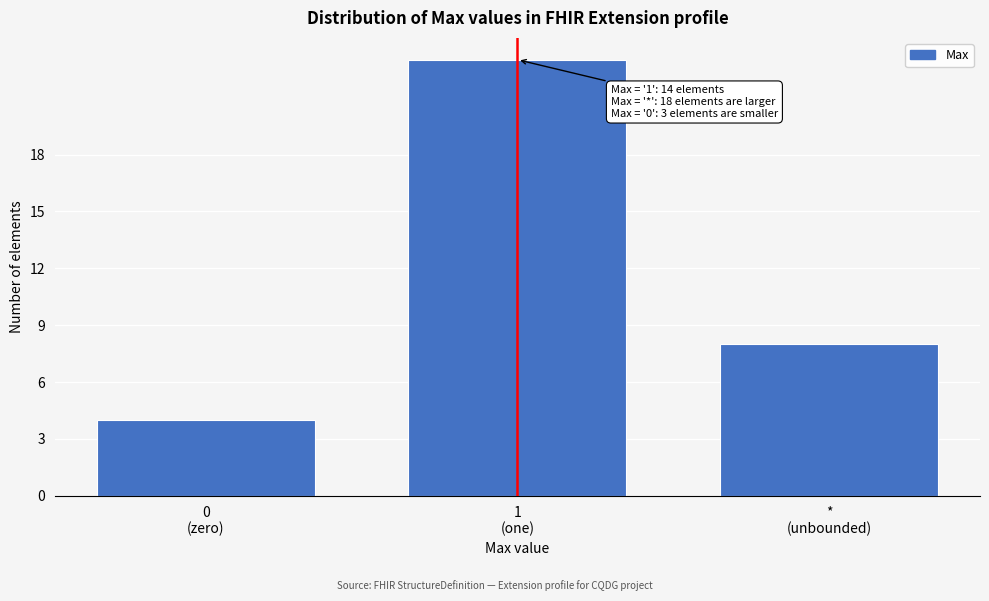

Reading left to right, list all the values displayed in this chart.

4	23	8